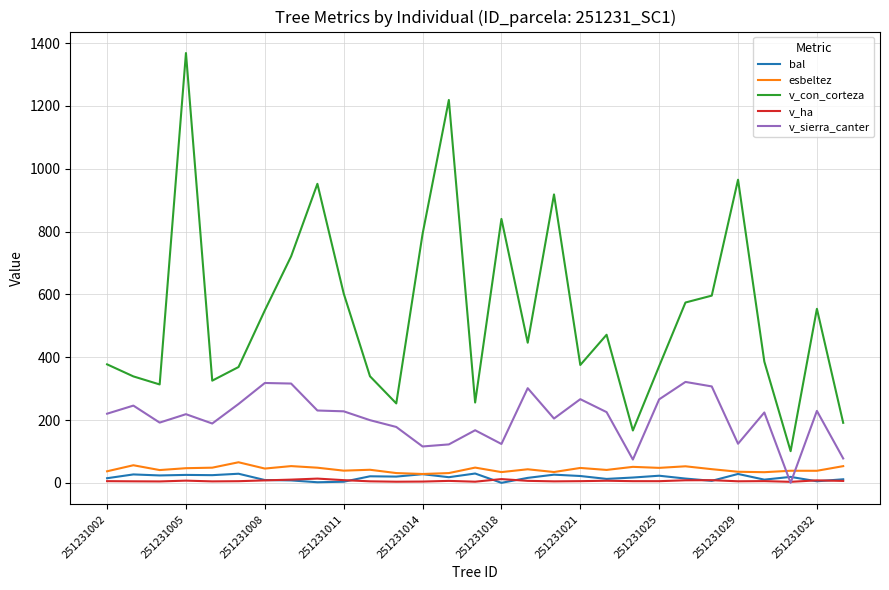

Which series has the widest spread of values?

v_con_corteza